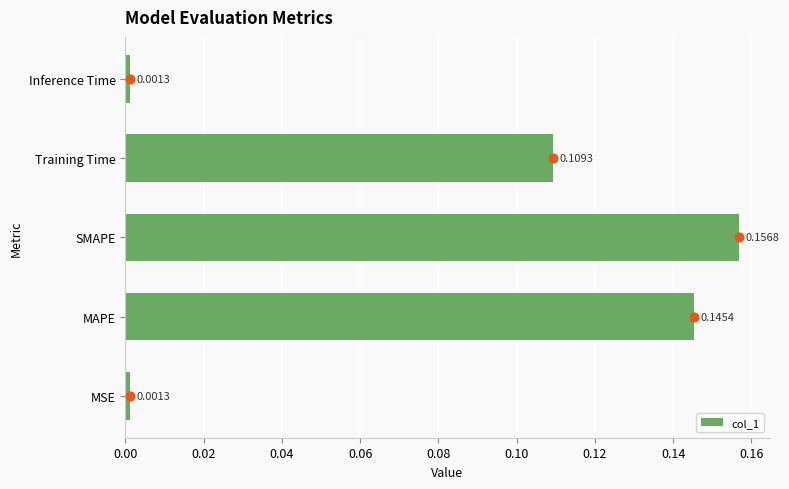

Which category has the highest value in the col_1 series?

SMAPE